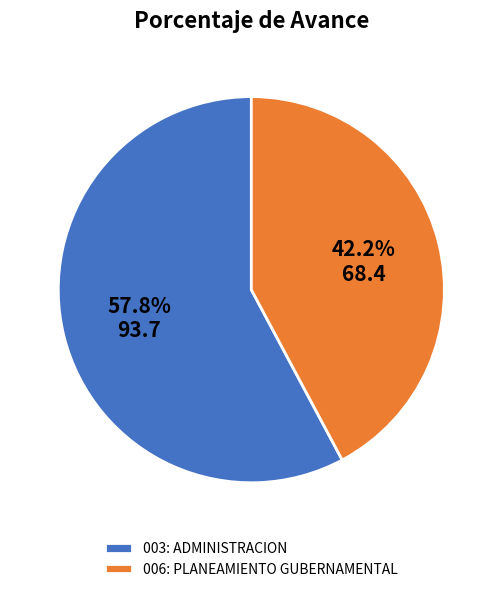

Is the sum of 006: PLANEAMIENTO GUBERNAMENTAL and 003: ADMINISTRACION greater than half?

Yes